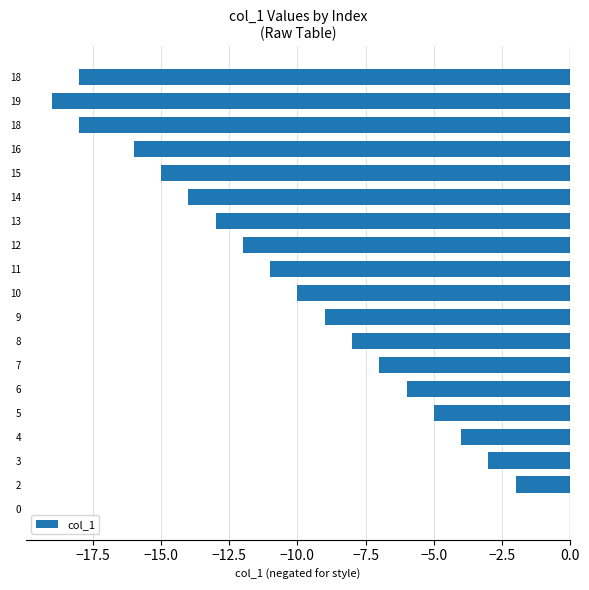

How many values exceed -10?

9